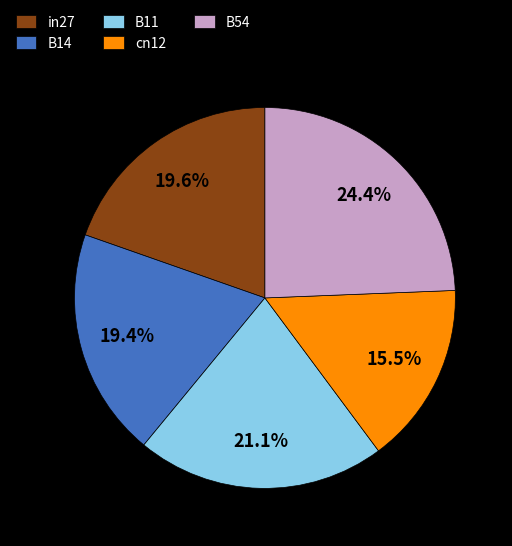

To the nearest percent, what percentage of the pie is B14?

19%